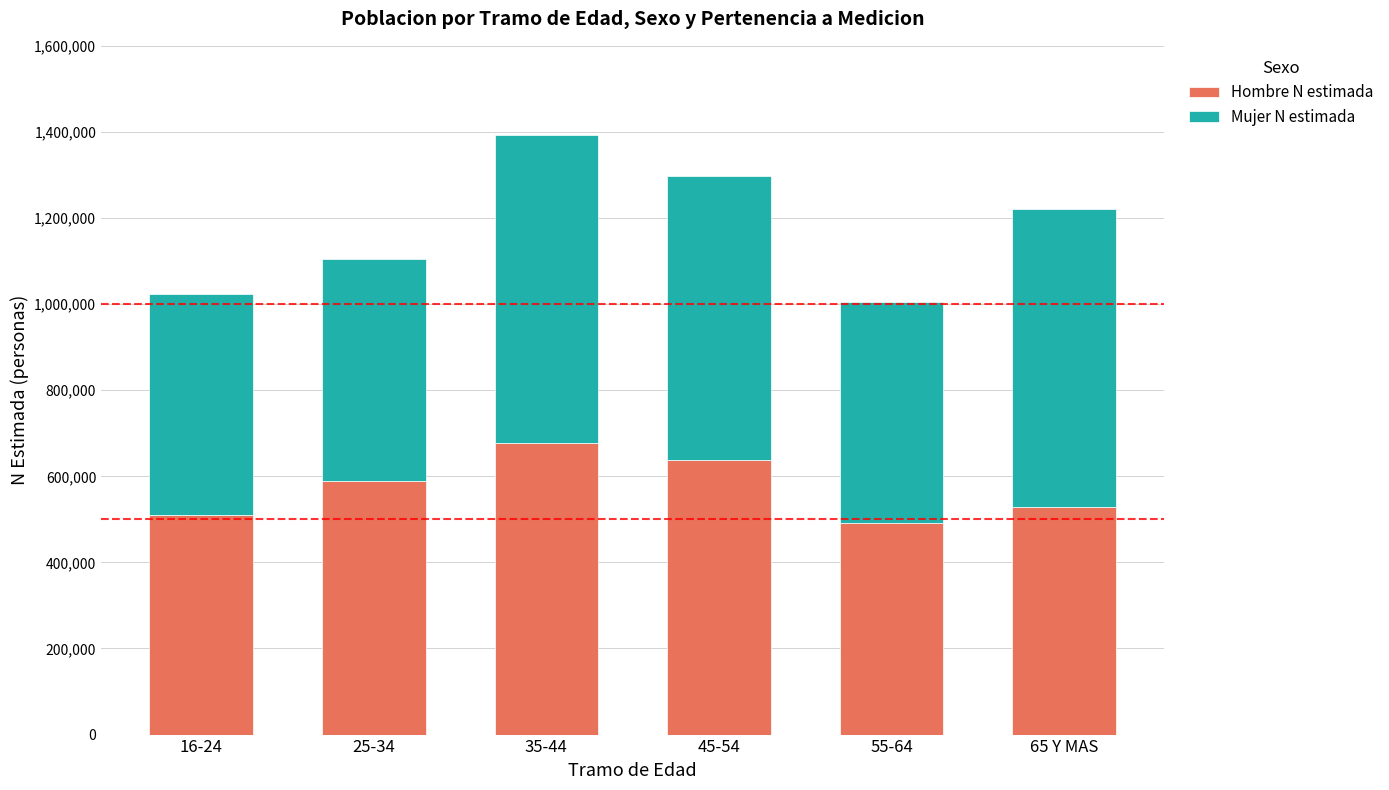

Does the chart contain any negative values?

No